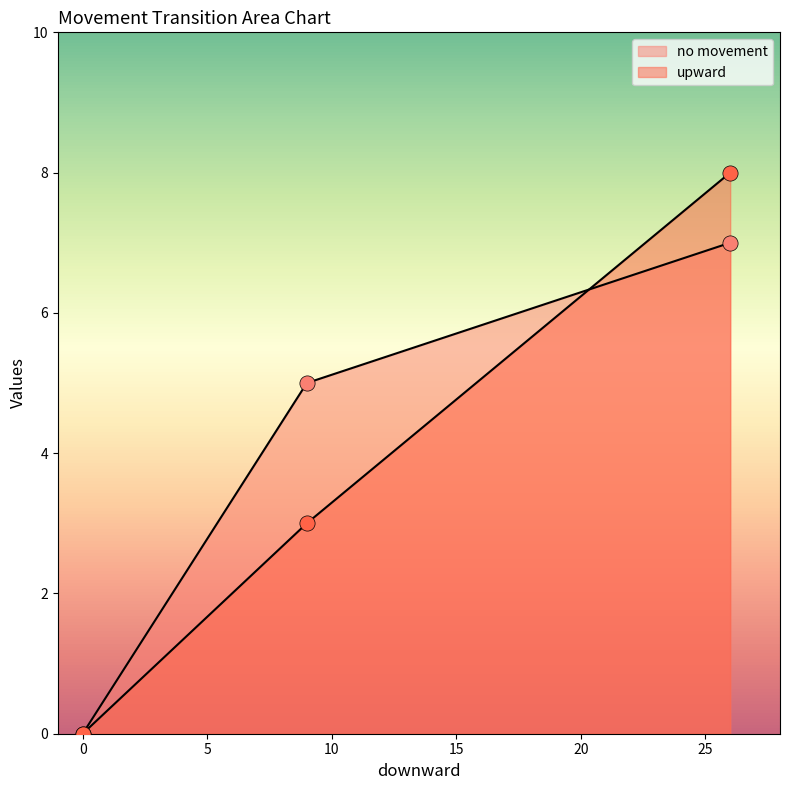

At how many categories does at least one series exceed 0?

2